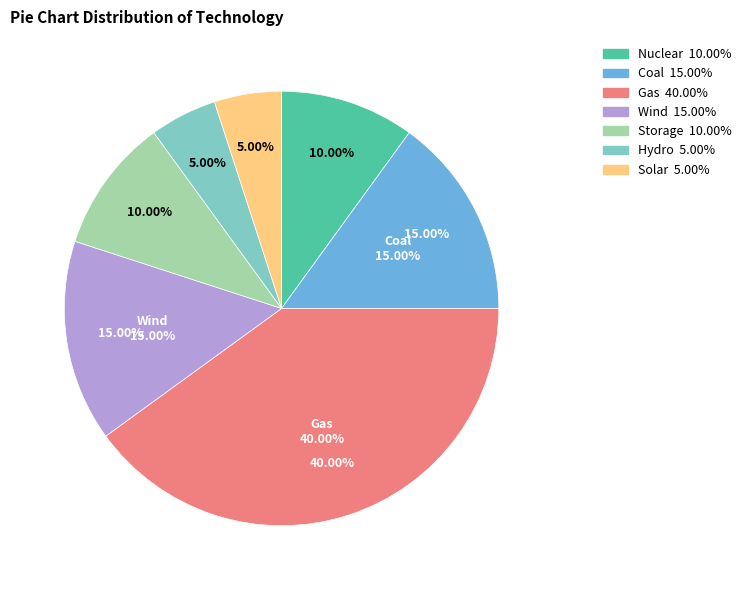

Between Wind and Storage, which is larger?

Wind